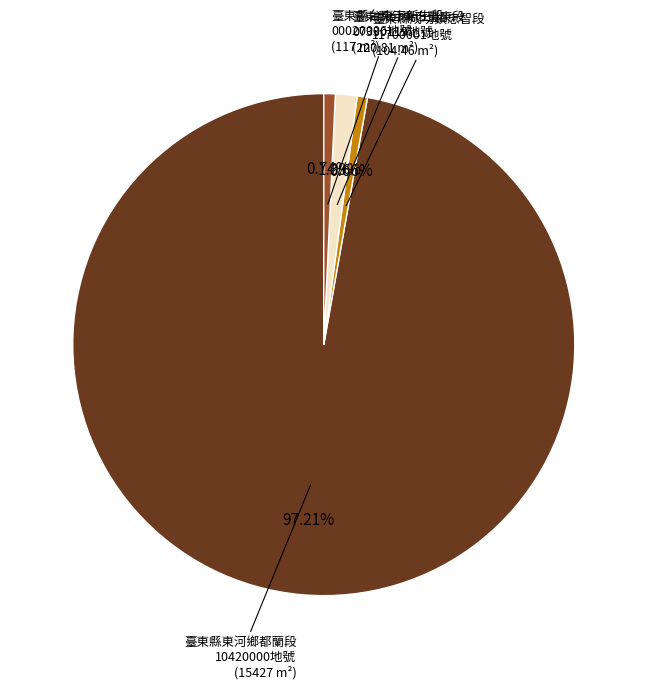

To the nearest percent, what is the average slice percentage?

25%